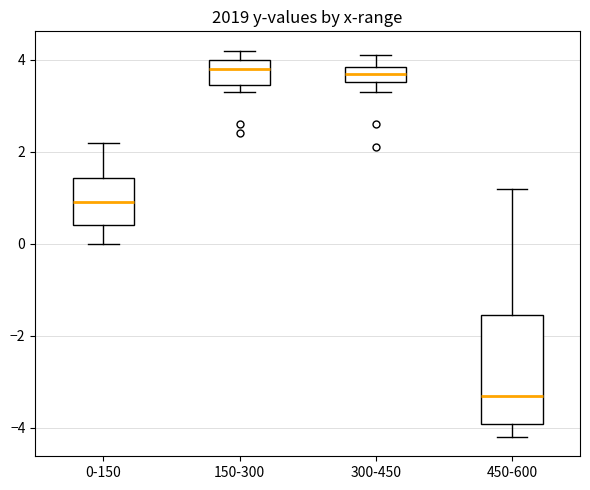

Reading left to right, transcribe this box plot: for each box, give where its median line is, the range the box spans, and where its two whiskers end, as read against the y-axis. The values are not printed on the chart, so give them approximately, as read against the axis.

0-150: median 1.0, box 0.4 to 1.4, whiskers 0.0 to 2.2
150-300: median 3.8, box 3.4 to 4.0, whiskers 3.4 (just below the box's lower edge) to 4.2
300-450: median 3.8 (inside the box), box 3.6 to 3.8, whiskers 3.4 to 4.2
450-600: median -3.2, box -4.0 to -1.6, whiskers -4.2 to 1.2